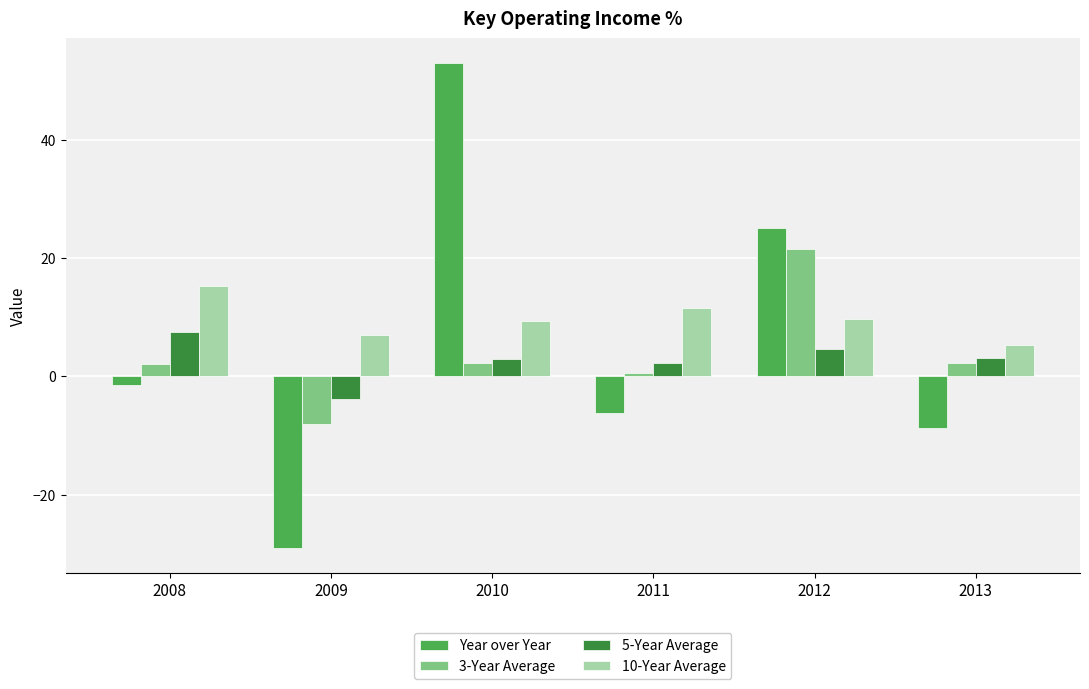

What are all the series names shown in the legend?

Year over Year, 3-Year Average, 5-Year Average, 10-Year Average